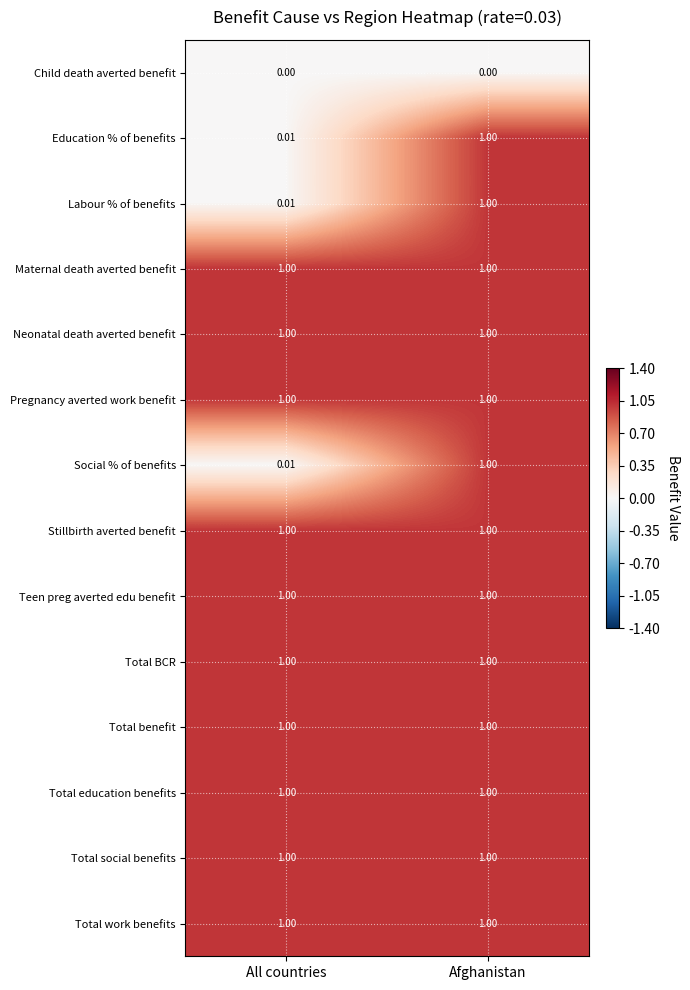

List the labels in order of Labour % of benefits value, largest first.

Afghanistan, All countries